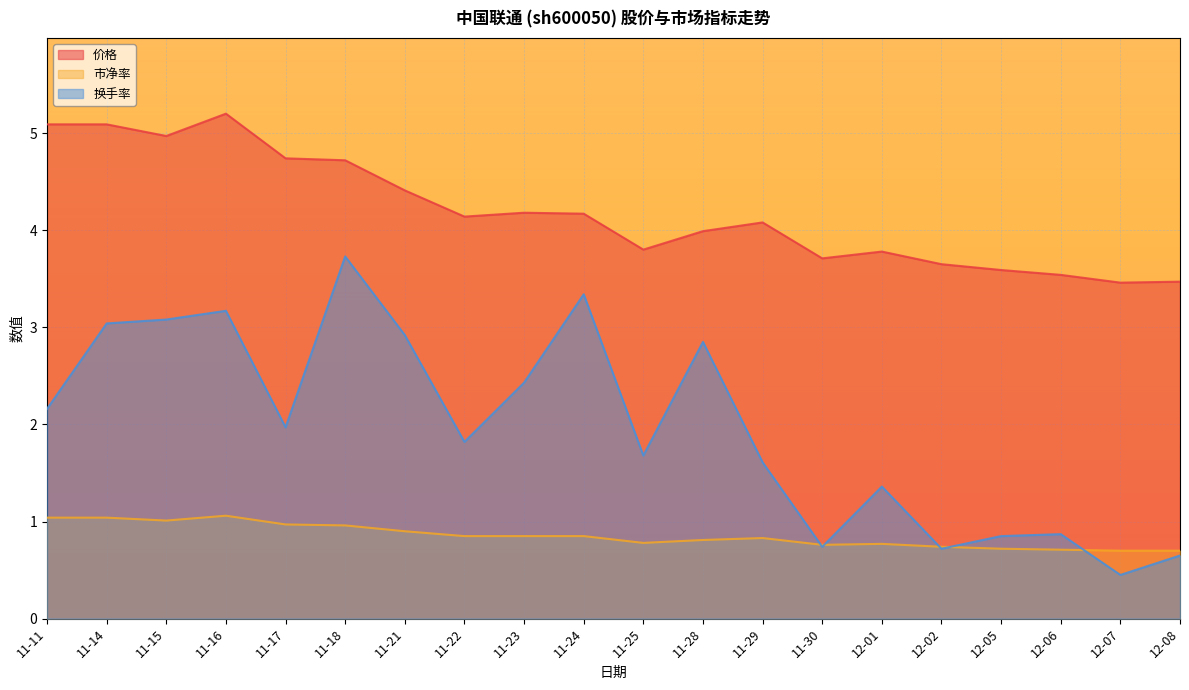

Is it true that 换手率 equals 0.9 at 12-06?

True